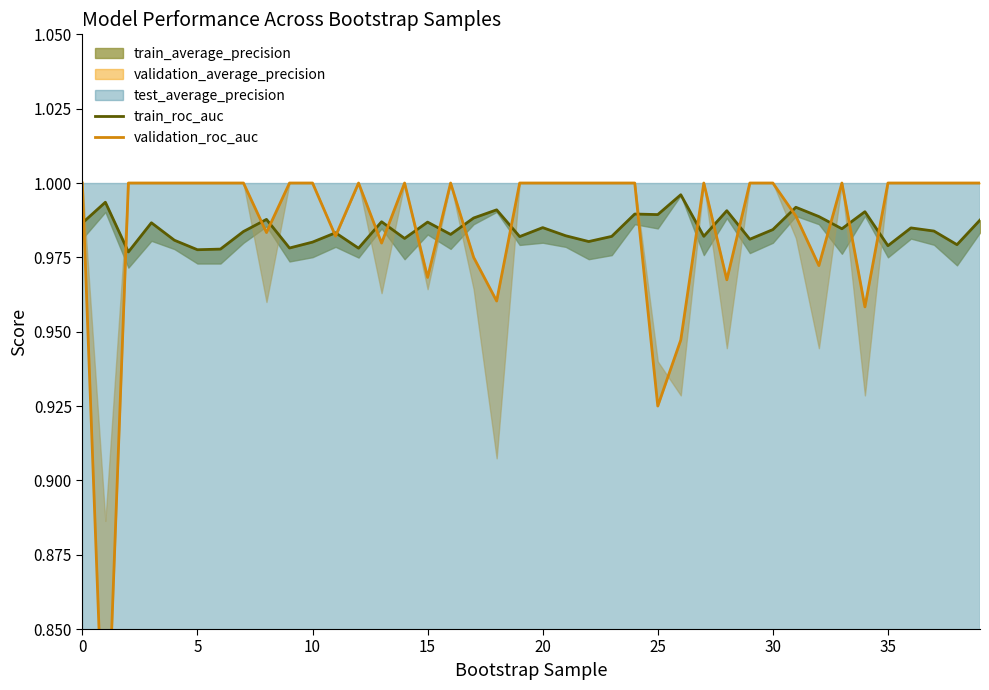

What is the difference between the second highest and minimum values in the validation_roc_auc series?

0.2